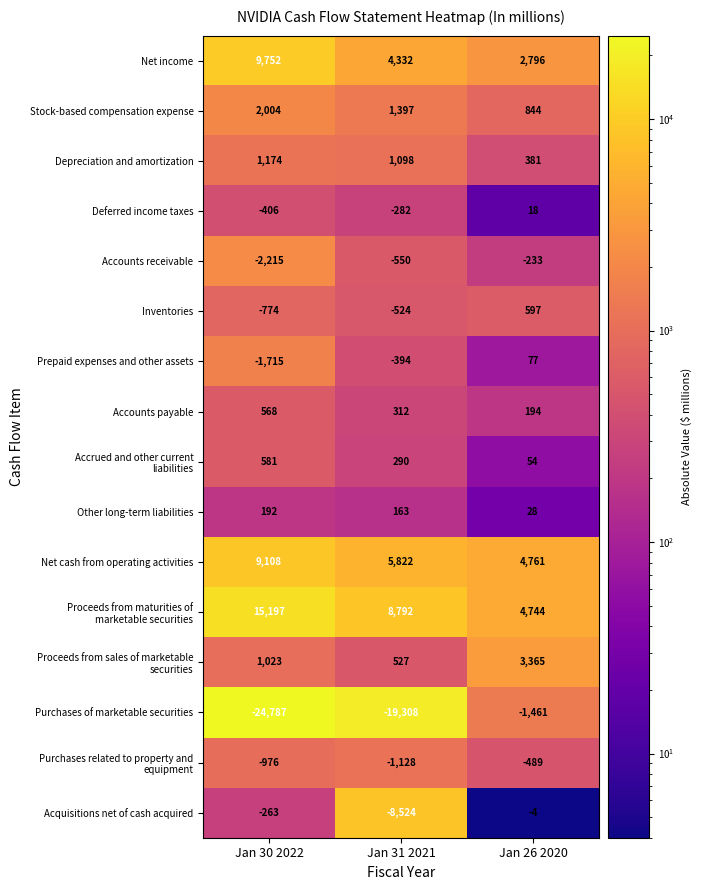

What is the minimum value for Net income?

2796